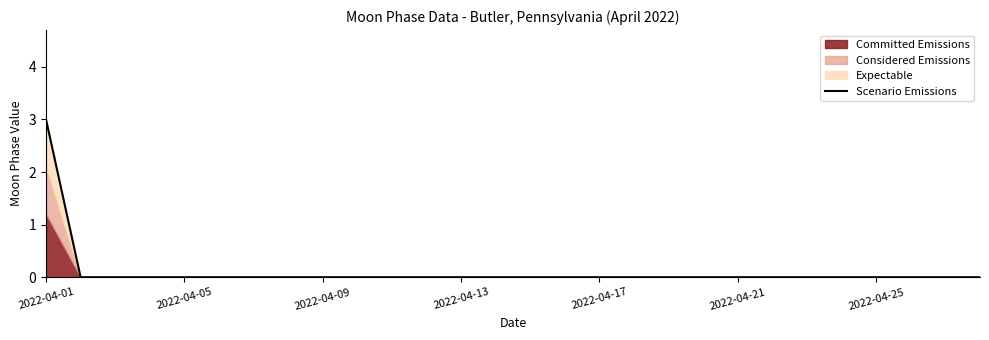

Is it true that the value at 2022-04-09 is 1?

False